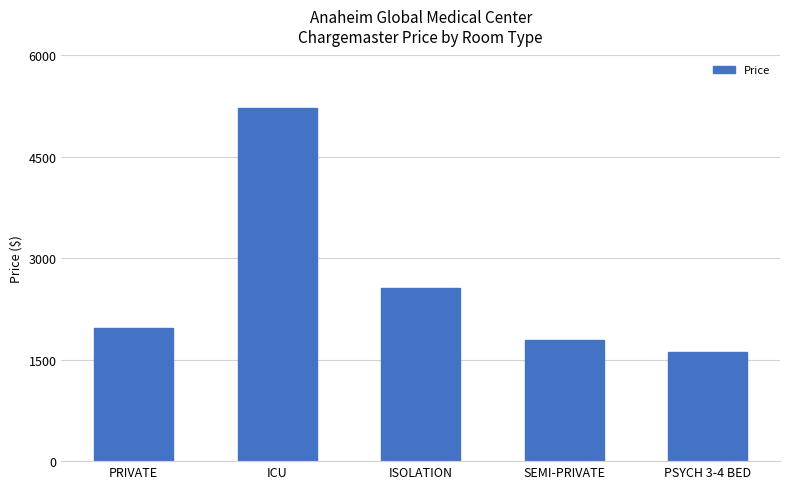

Reading left to right, list all the values displayed in this chart.

PRIVATE=1964	ICU=5225	ISOLATION=2558	SEMI-PRIVATE=1789	PSYCH 3-4 BED=1620